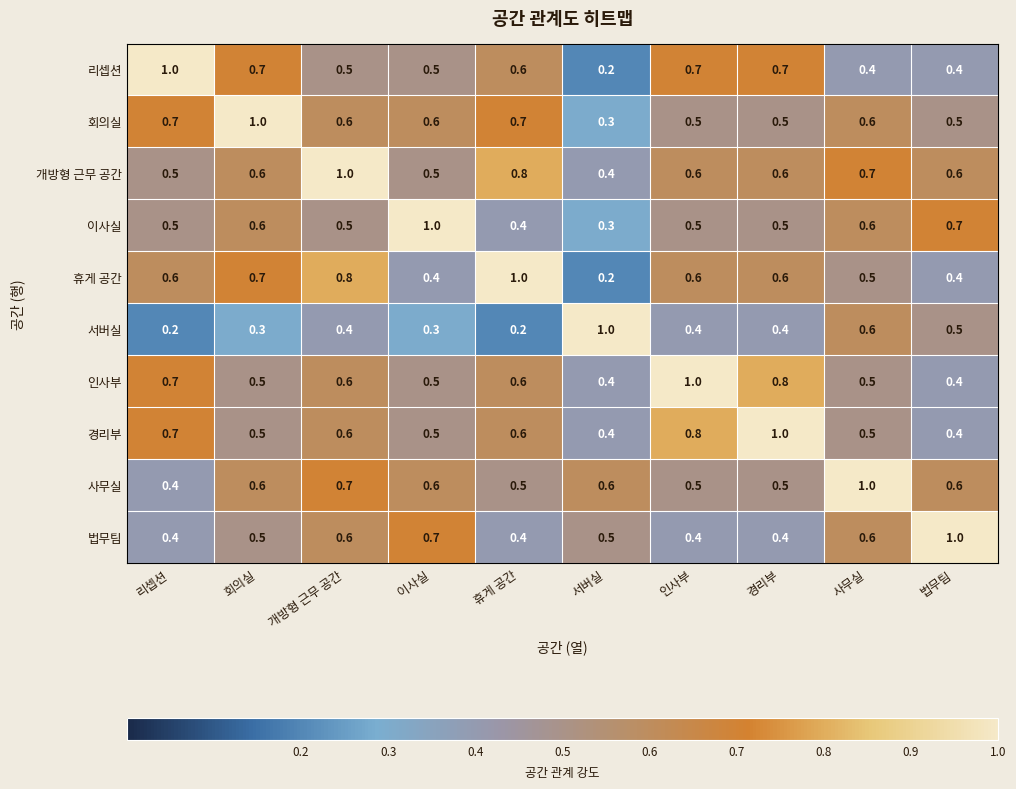

The 인사부 series shows 1.0 at 인사부. True or false?

True